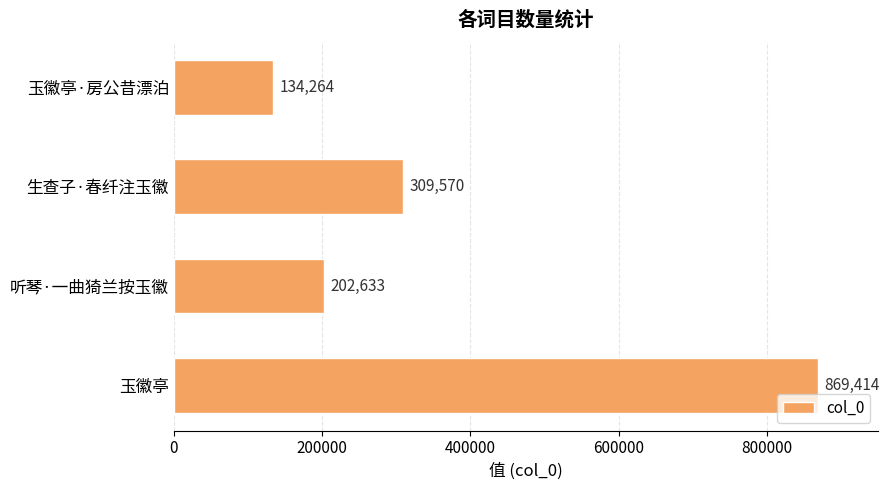

What is the maximum value shown in the chart?

869414